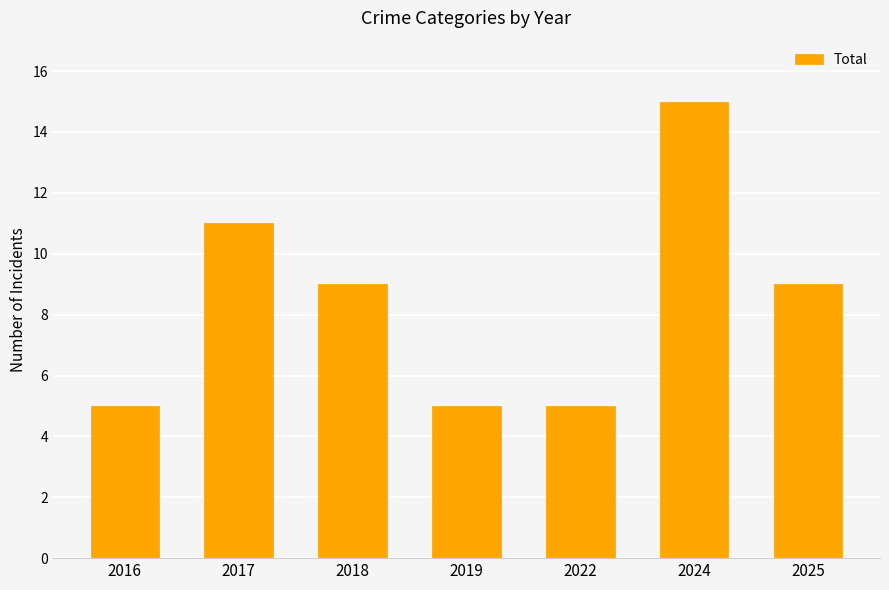

At which label does the data first exceed 9?

2017